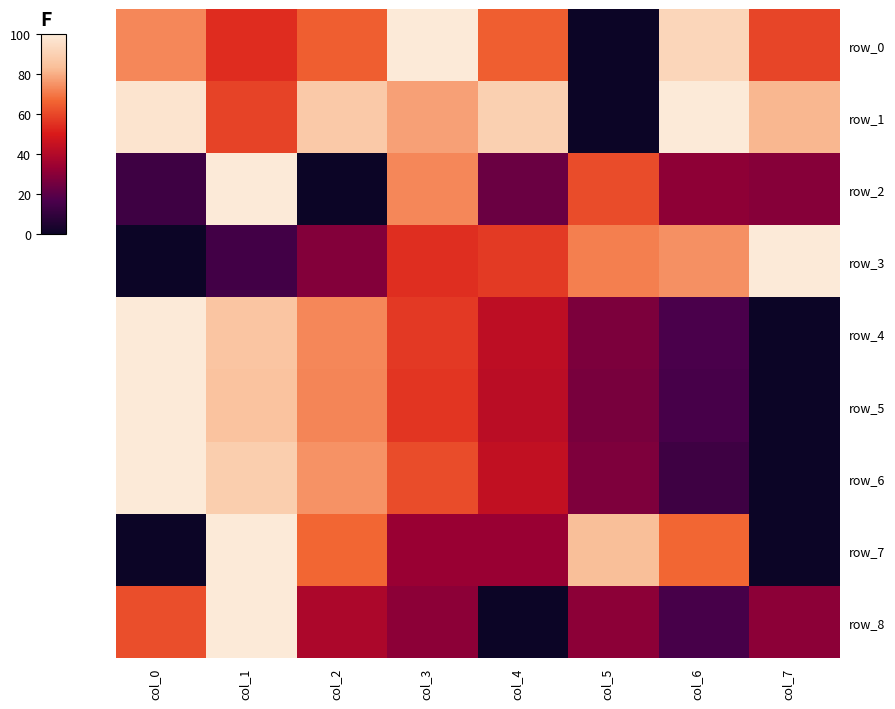

What is the difference between the row_6 values at col_2 and col_3?

13.7